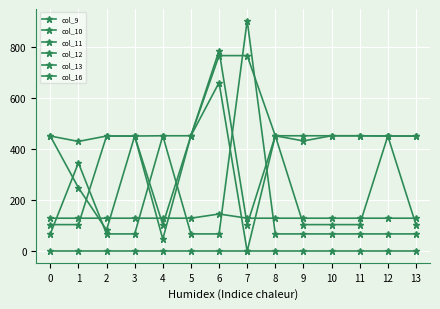

What is the minimum value for col_9?

104.3